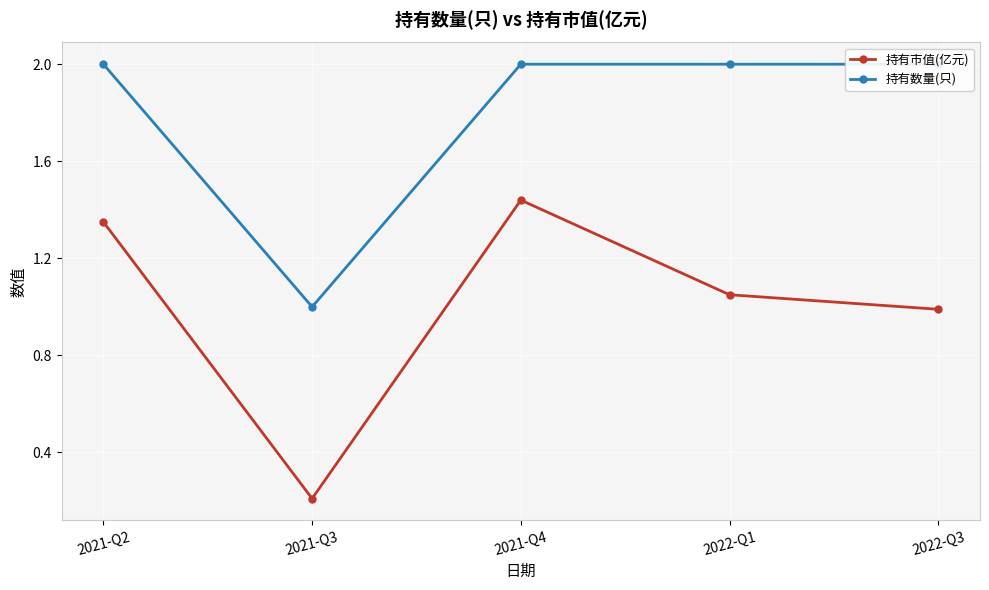

What is the maximum value shown in the chart?

2.0